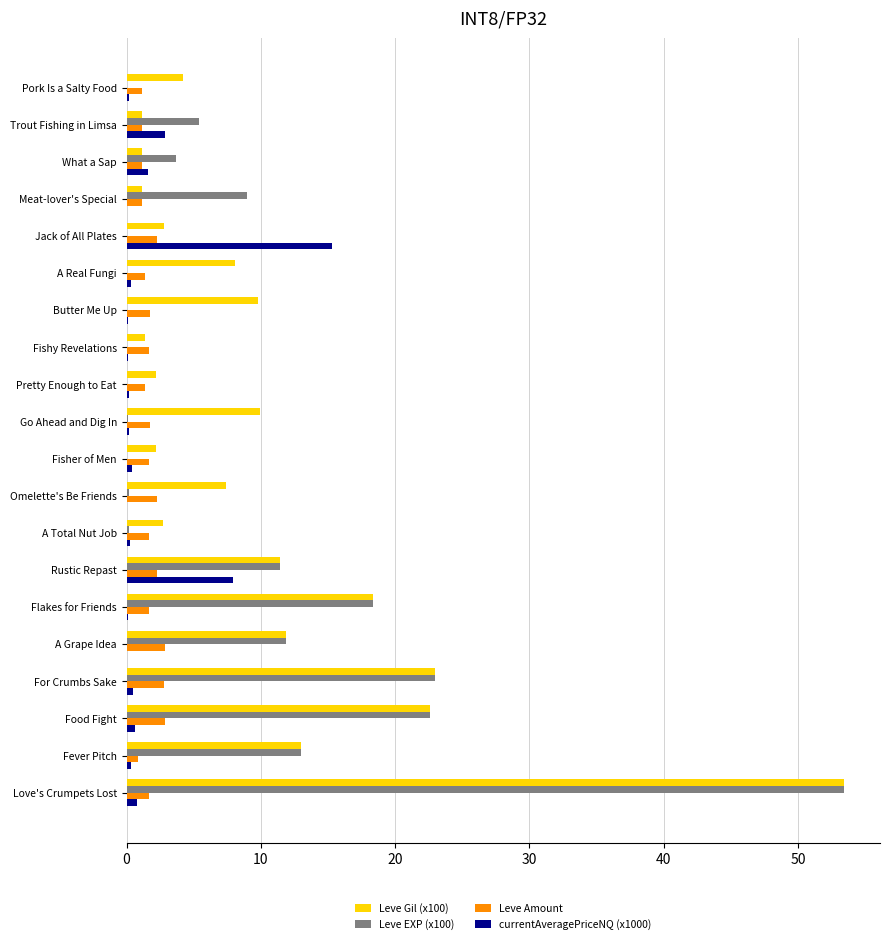

At which category is the sum across all series the highest?

Love's Crumpets Lost